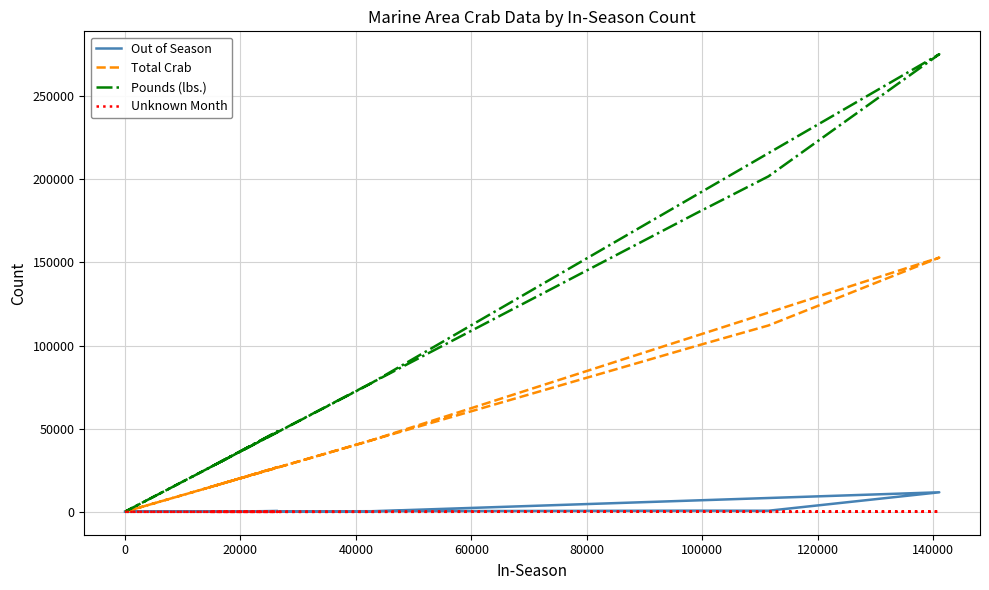

List the series in order of their peak value, lowest first.

Unknown Month, Out of Season, Total Crab, Pounds (lbs.)